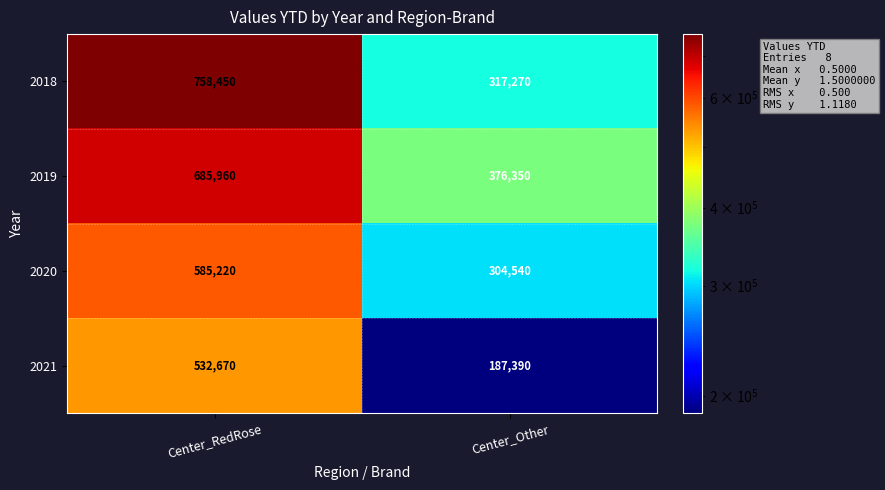

Reading left to right, extract all data points from this chart.

2018: 758450	317270
2019: 685960	376350
2020: 585220	304540
2021: 532670	187390